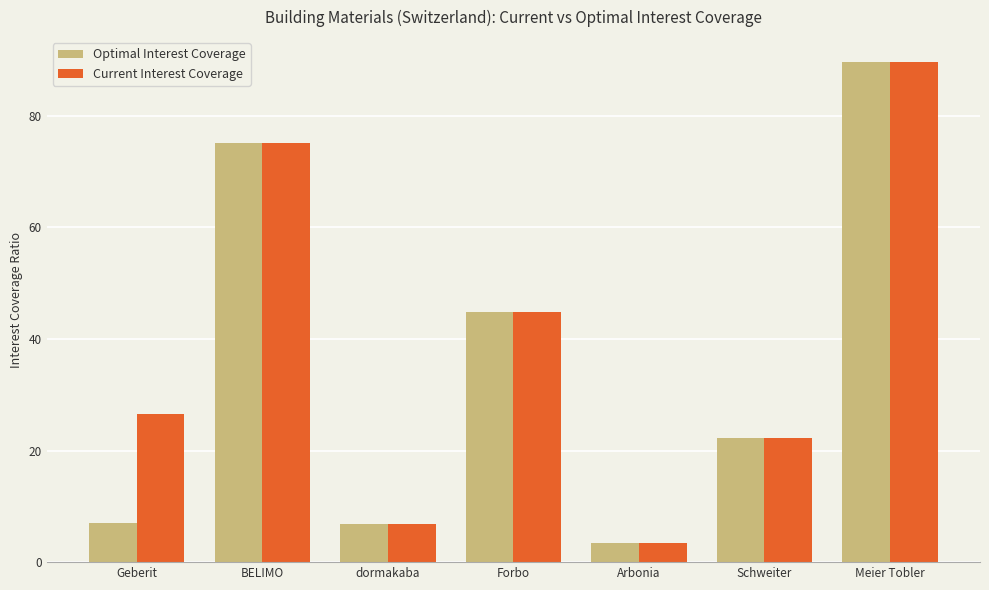

Is it true that Current Interest Coverage equals 14.8 at Geberit?

False